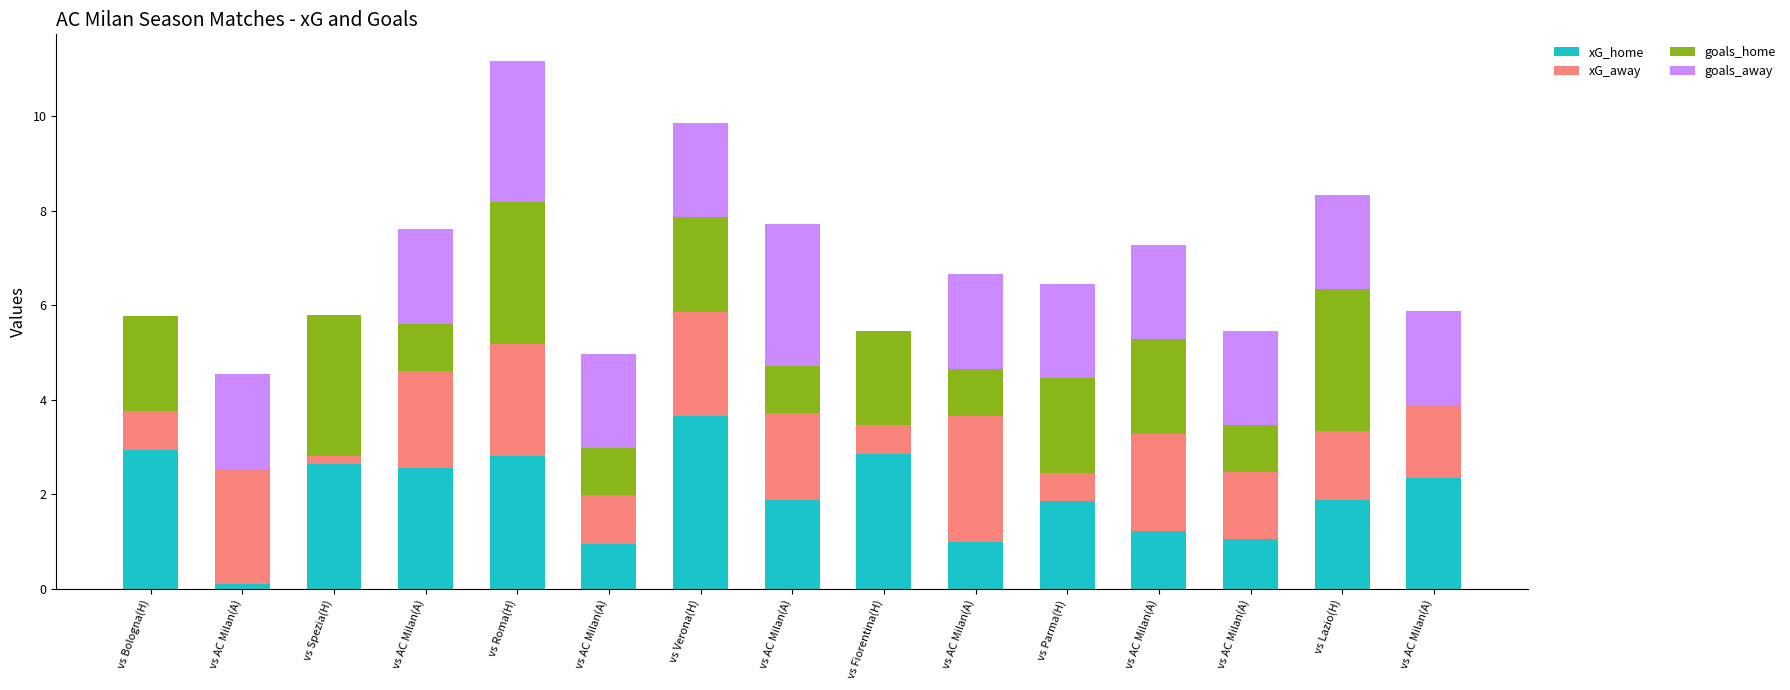

How many data points does each series have?

15